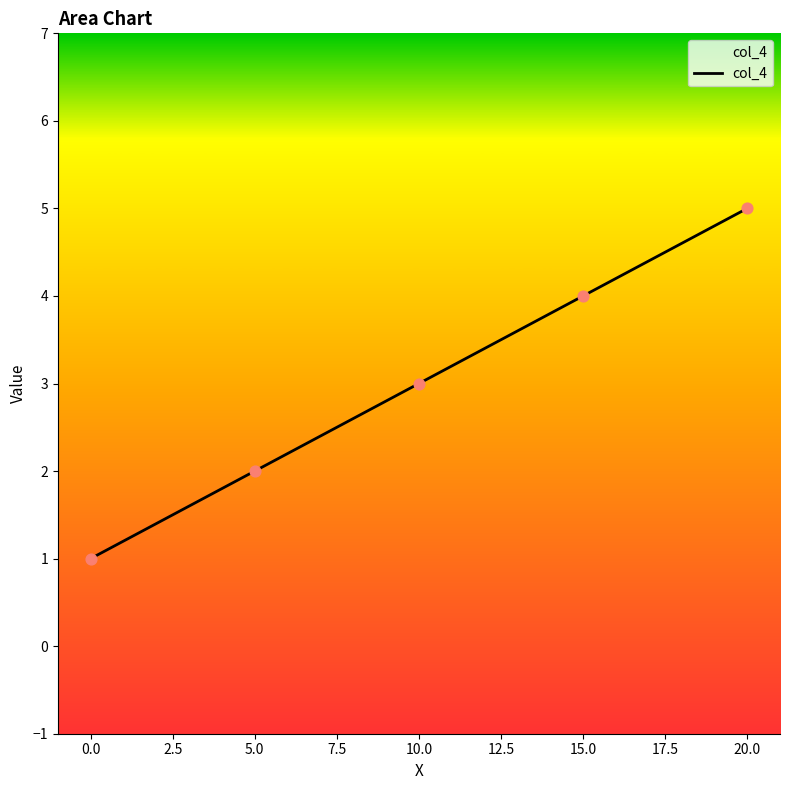

Between 0.0 and 20.0, which is larger?

20.0